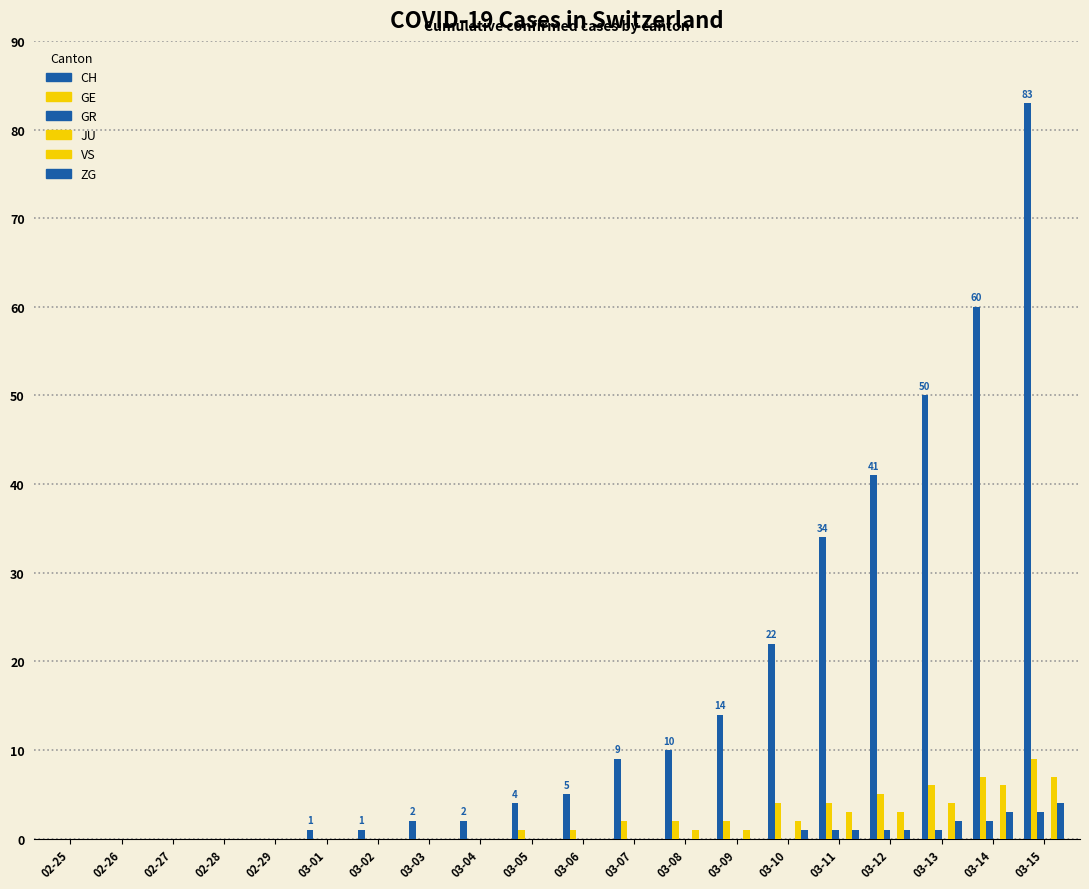

Count the number of data series in this chart.

5